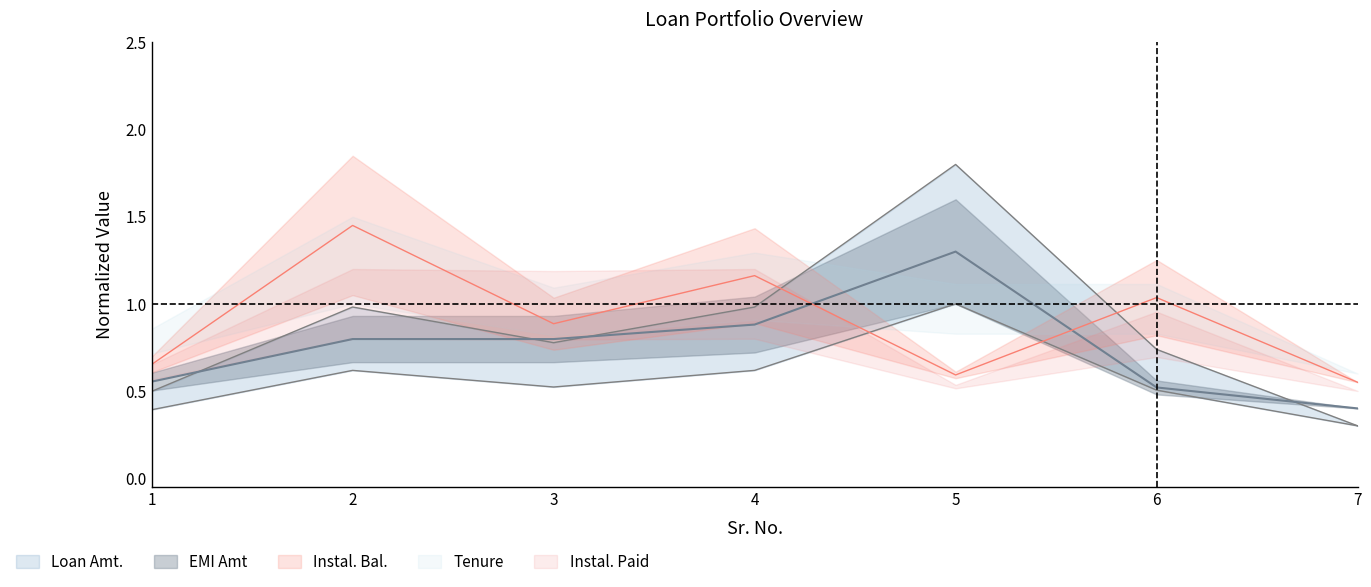

At which label does EMI Amt reach its peak?

5